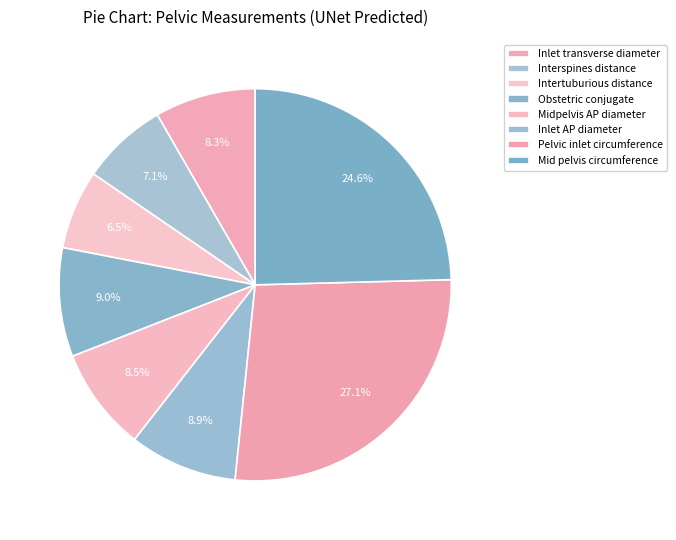

Count the number of slices in the pie.

8